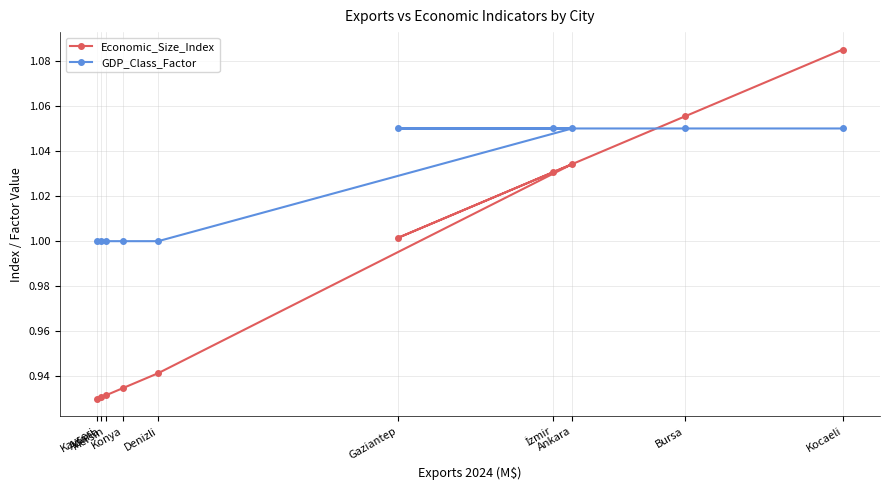

True or false: GDP_Class_Factor has more than 2 interior local peaks.

False